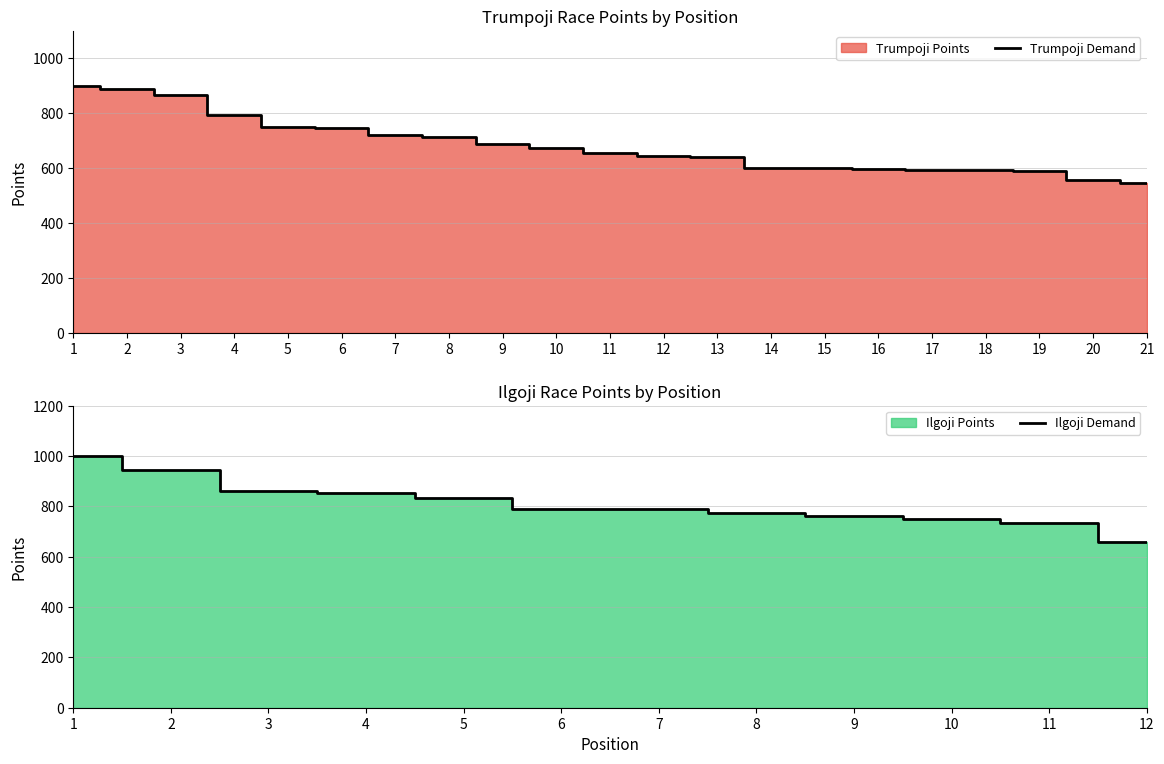

The value of Trumpoji Demand at 4 is 306. True or false?

False